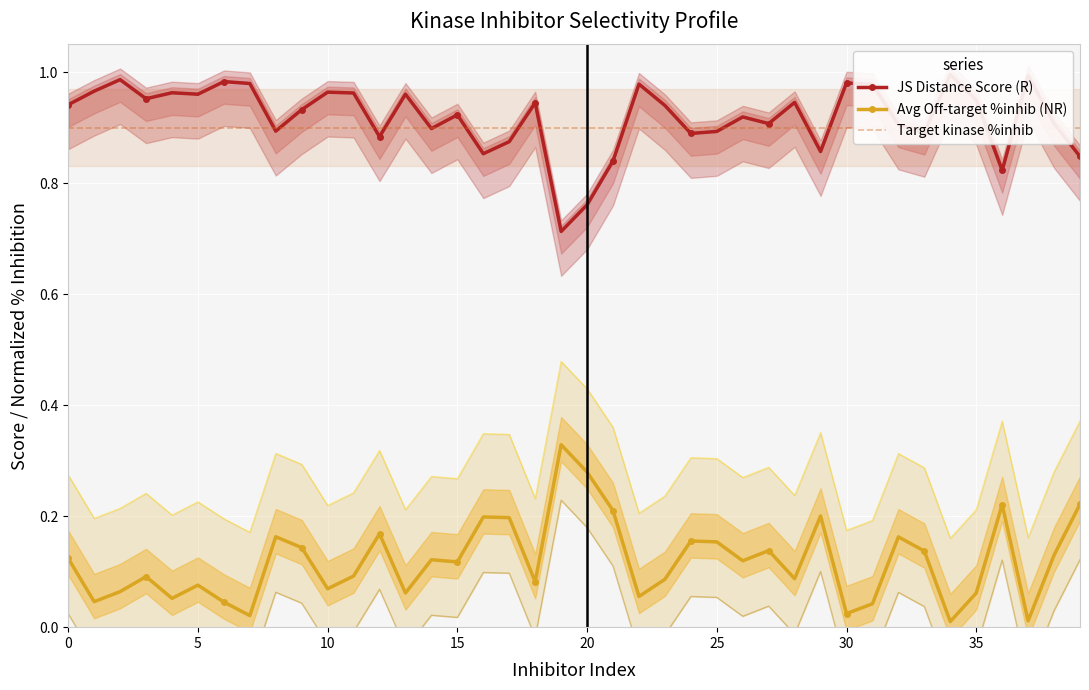

Reading left to right, extract all data points from this chart.

JS Distance Score (R): 0.9	1.0	1.0	1.0	1.0	1.0	1.0	1.0	0.9	0.9	1.0	1.0	0.9	1.0	0.9	0.9	0.9	0.9	0.9	0.7	0.8	0.8	1.0	0.9	0.9	0.9	0.9	0.9	0.9	0.9	1.0	1.0	0.9	0.9	1.0	0.9	0.8	1.0	0.9	0.8
Avg Off-target %inhib (NR): 0.1	0.0	0.1	0.1	0.1	0.1	0.0	0.0	0.2	0.1	0.1	0.1	0.2	0.1	0.1	0.1	0.2	0.2	0.1	0.3	0.3	0.2	0.1	0.1	0.2	0.2	0.1	0.1	0.1	0.2	0.0	0.0	0.2	0.1	0.0	0.1	0.2	0.0	0.1	0.2
Target kinase %inhib: 0.9	0.9	0.9	0.9	0.9	0.9	0.9	0.9	0.9	0.9	0.9	0.9	0.9	0.9	0.9	0.9	0.9	0.9	0.9	0.9	0.9	0.9	0.9	0.9	0.9	0.9	0.9	0.9	0.9	0.9	0.9	0.9	0.9	0.9	0.9	0.9	0.9	0.9	0.9	0.9